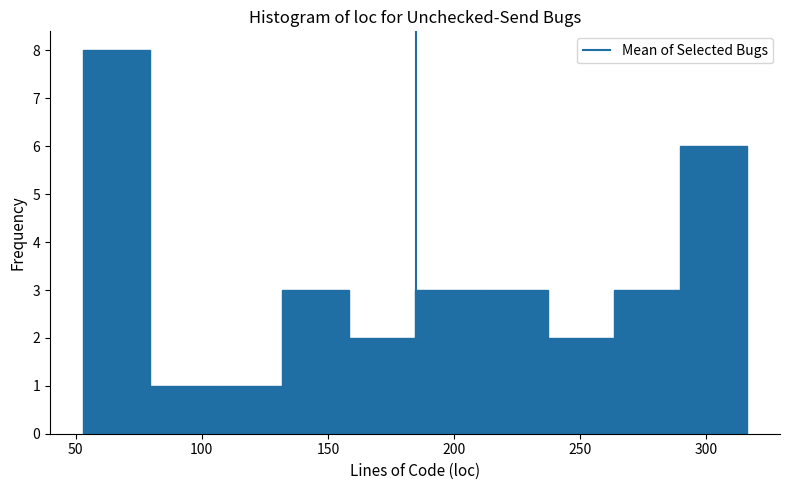

Reading left to right, list every bar in this chart as the range it spans on the x-axis followed by its height. Neither the bar edges nor the heights are printed on the chart, so give them approximately, as read against the axes.

55 to 80: 8
80 to 105: 1
105 to 130: 1
130 to 160: 3
160 to 185: 2
185 to 210: 3
210 to 235: 3
235 to 265: 2
265 to 290: 3
290 to 315: 6